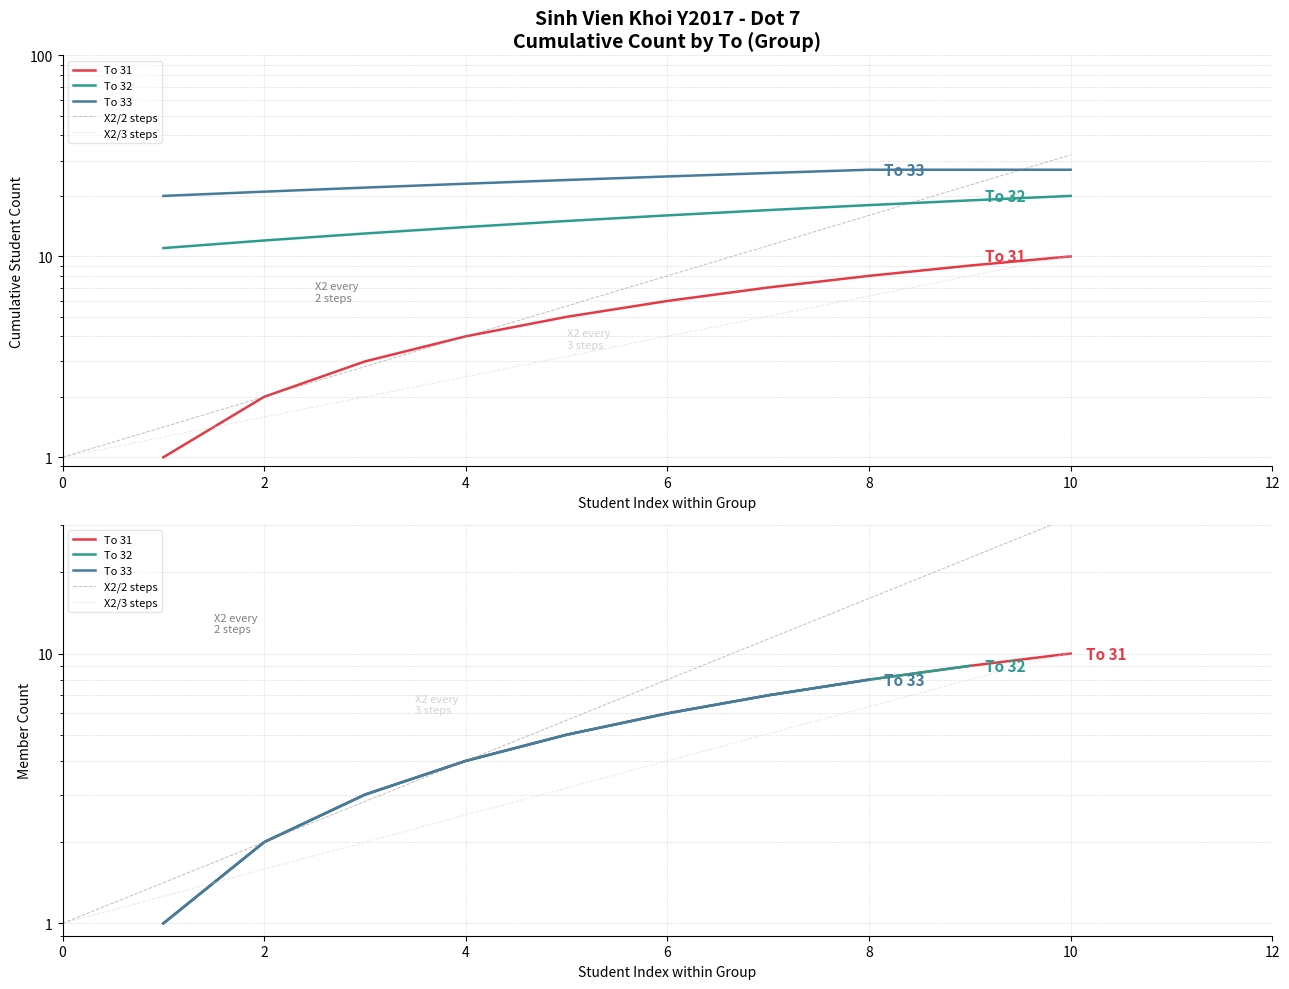

Where does the To 31 series first go above 6?

7